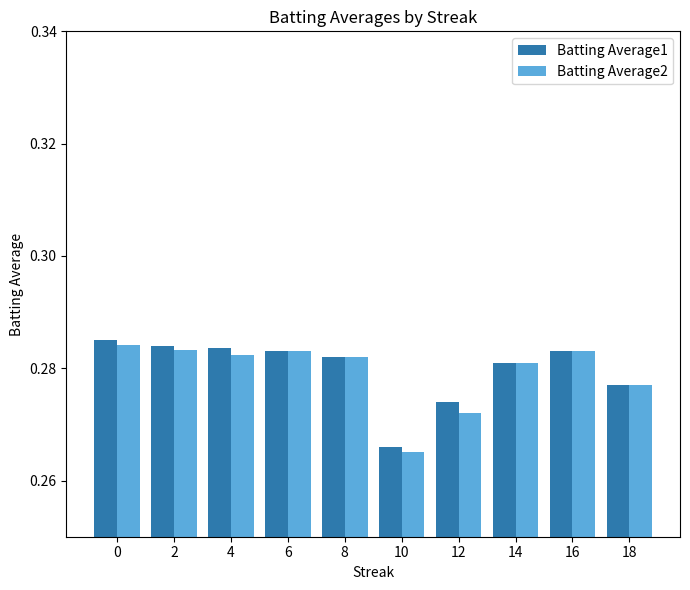

How many groups of bars are there?

10